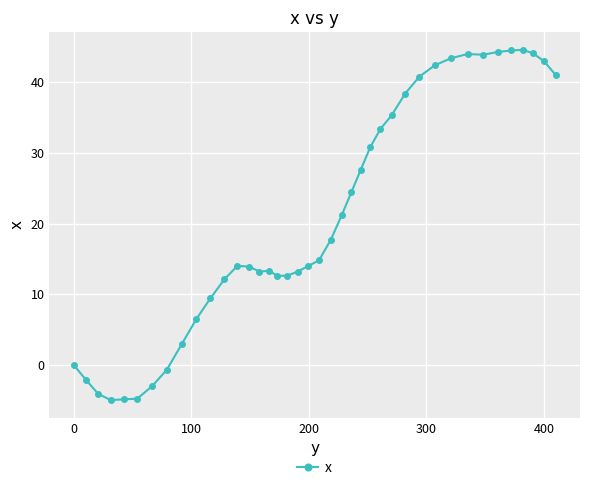

What is the value of the 24th point from the left?

24.4